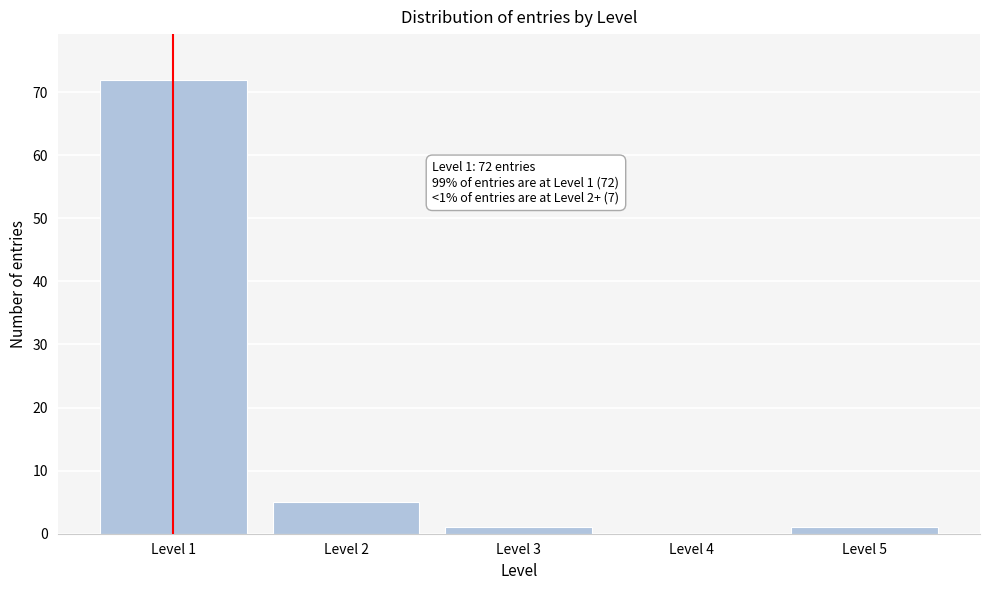

Reading left to right, list all the values displayed in this chart.

Level 1=72	Level 2=5	Level 3=1	Level 4=0	Level 5=1